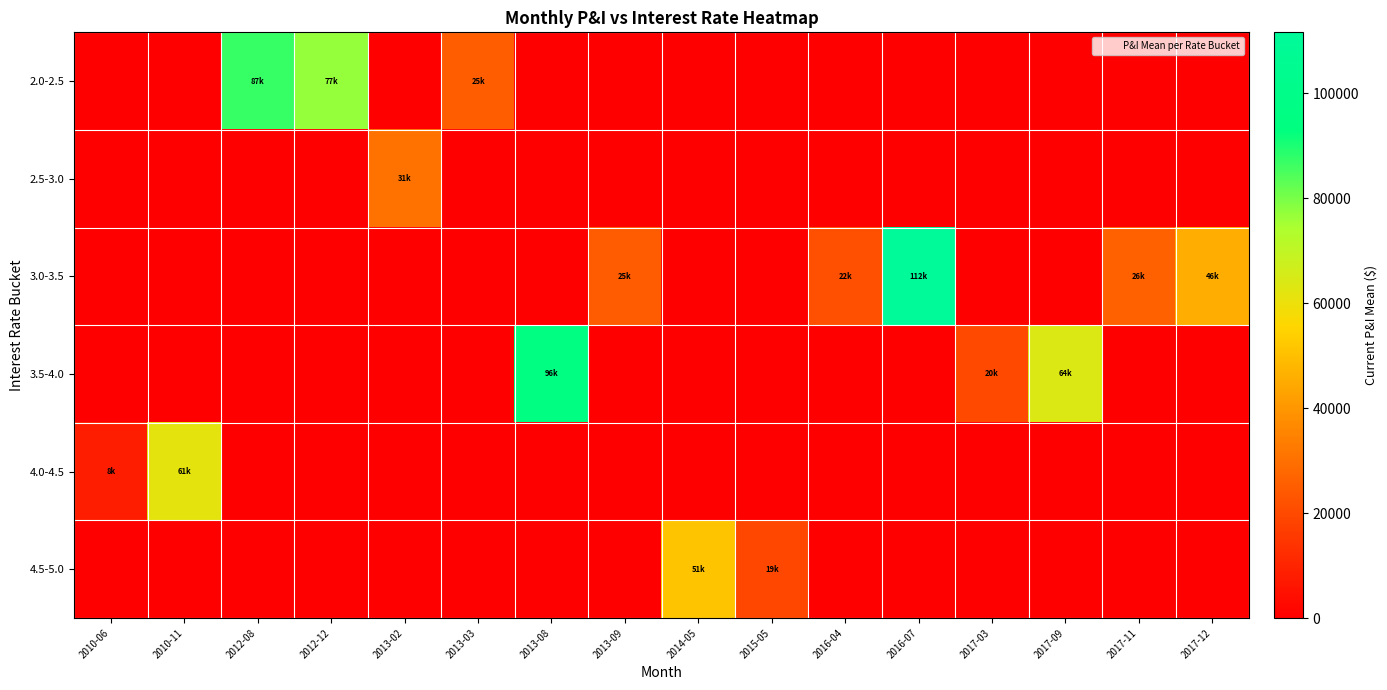

Reading left to right, list all the values displayed in this chart.

2.0-2.5: 2010-06=0.0	2010-11=0.0	2012-08=86967.5	2012-12=77176.0	2013-02=0.0	2013-03=25121.3	2013-08=0.0	2013-09=0.0	2014-05=0.0	2015-05=0.0	2016-04=0.0	2016-07=0.0	2017-03=0.0	2017-09=0.0	2017-11=0.0	2017-12=0.0
2.5-3.0: 2010-06=0.0	2010-11=0.0	2012-08=0.0	2012-12=0.0	2013-02=30864.0	2013-03=0.0	2013-08=0.0	2013-09=0.0	2014-05=0.0	2015-05=0.0	2016-04=0.0	2016-07=0.0	2017-03=0.0	2017-09=0.0	2017-11=0.0	2017-12=0.0
3.0-3.5: 2010-06=0.0	2010-11=0.0	2012-08=0.0	2012-12=0.0	2013-02=0.0	2013-03=0.0	2013-08=0.0	2013-09=24640.9	2014-05=0.0	2015-05=0.0	2016-04=21587.5	2016-07=111650.2	2017-03=0.0	2017-09=0.0	2017-11=25822.8	2017-12=45589.0
3.5-4.0: 2010-06=0.0	2010-11=0.0	2012-08=0.0	2012-12=0.0	2013-02=0.0	2013-03=0.0	2013-08=96094.3	2013-09=0.0	2014-05=0.0	2015-05=0.0	2016-04=0.0	2016-07=0.0	2017-03=19879.0	2017-09=63913.4	2017-11=0.0	2017-12=0.0
4.0-4.5: 2010-06=8272.0	2010-11=61495.2	2012-08=0.0	2012-12=0.0	2013-02=0.0	2013-03=0.0	2013-08=0.0	2013-09=0.0	2014-05=0.0	2015-05=0.0	2016-04=0.0	2016-07=0.0	2017-03=0.0	2017-09=0.0	2017-11=0.0	2017-12=0.0
4.5-5.0: 2010-06=0.0	2010-11=0.0	2012-08=0.0	2012-12=0.0	2013-02=0.0	2013-03=0.0	2013-08=0.0	2013-09=0.0	2014-05=51173.2	2015-05=19344.5	2016-04=0.0	2016-07=0.0	2017-03=0.0	2017-09=0.0	2017-11=0.0	2017-12=0.0